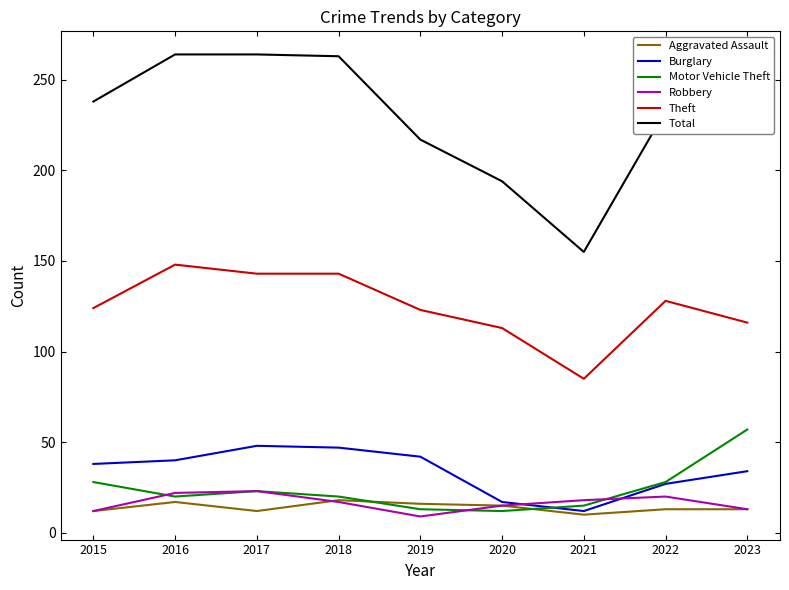

Is it true that Motor Vehicle Theft equals 25 at 2021?

False